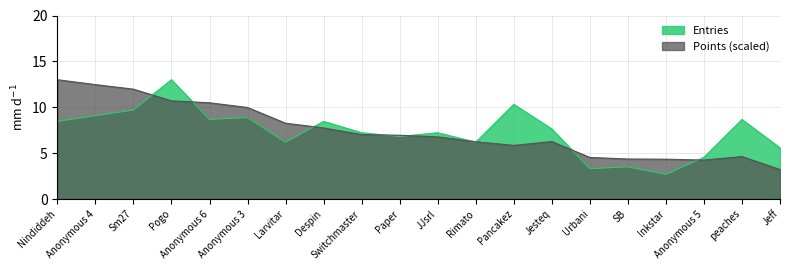

Does the chart display data point markers on the line(s)?

No